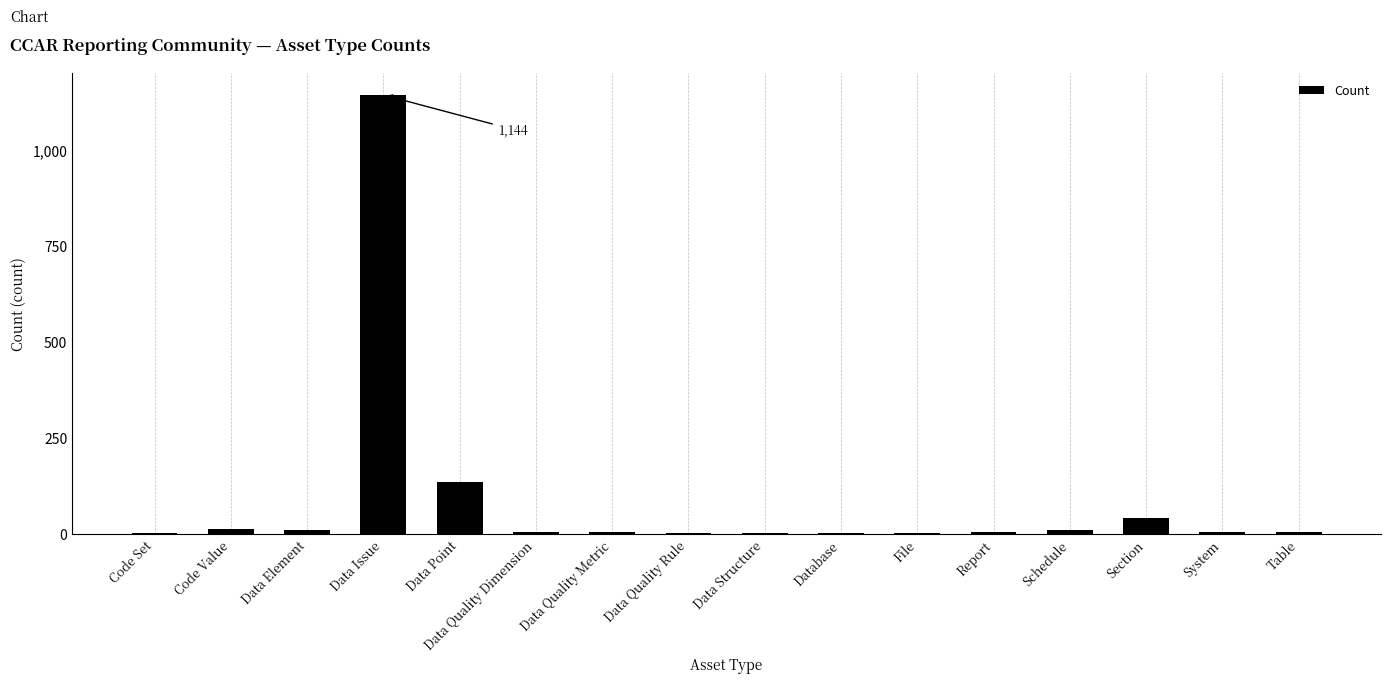

What is the greatest value displayed?

1144